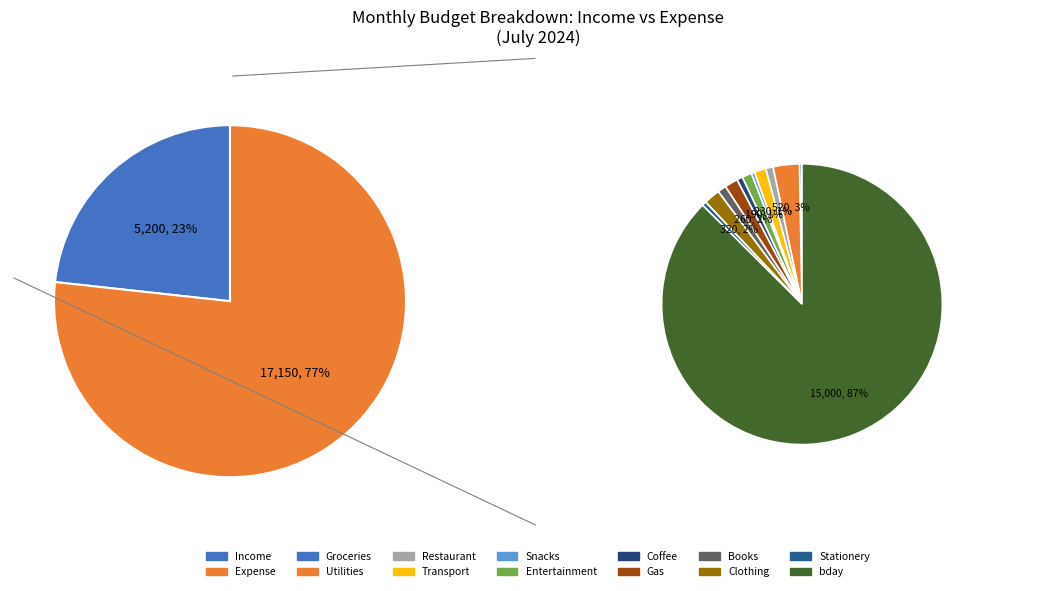

Which slice is the largest?

bday